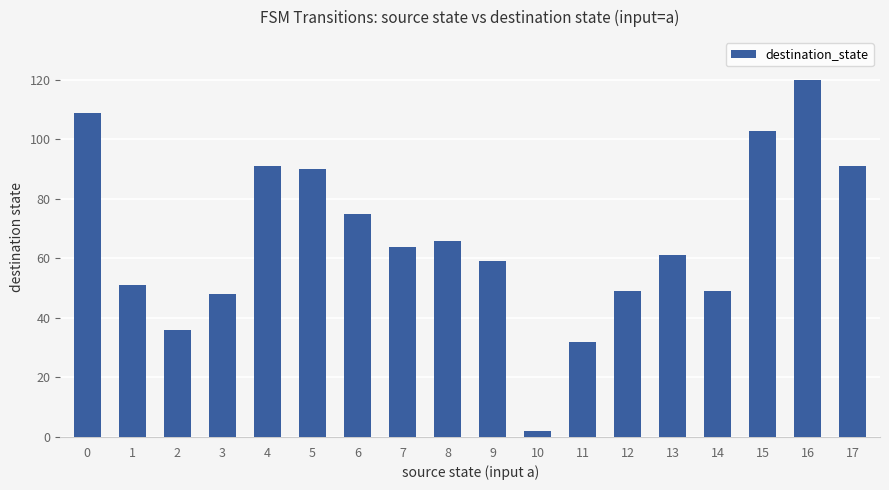

What is the value of the 8th bar from the left?

64